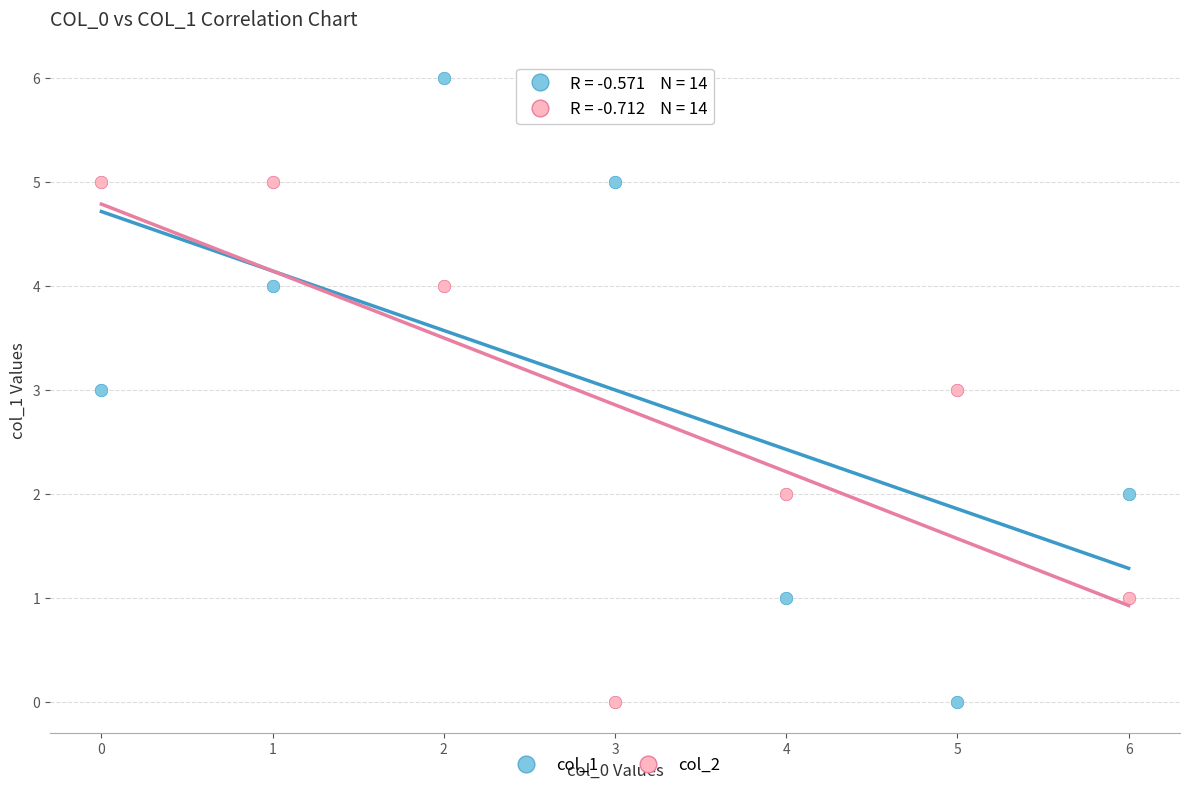

What is the X range (max minus min) for the scatter plot?

6